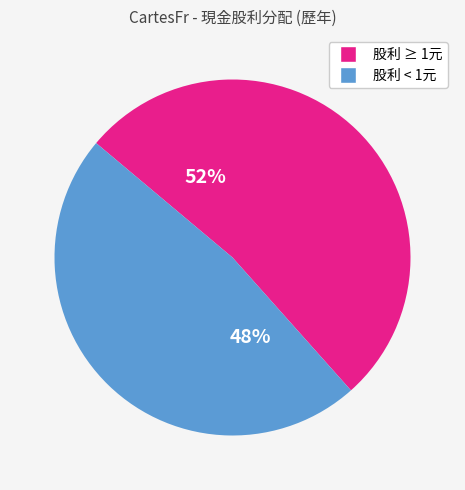

Is there a majority slice in this chart?

Yes